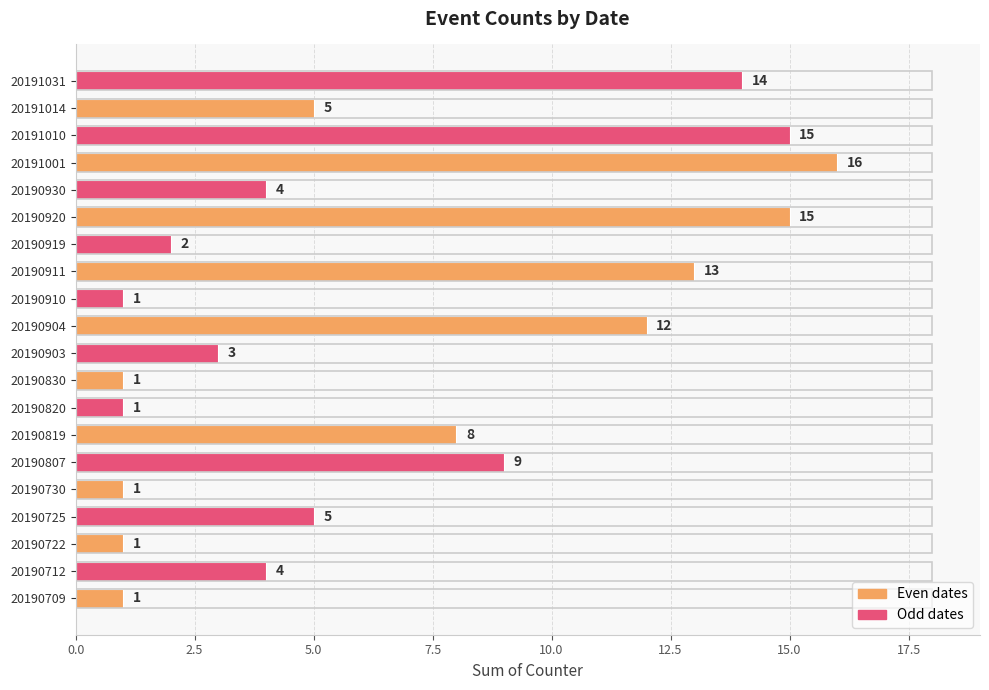

Does the chart contain stacked bars?

No